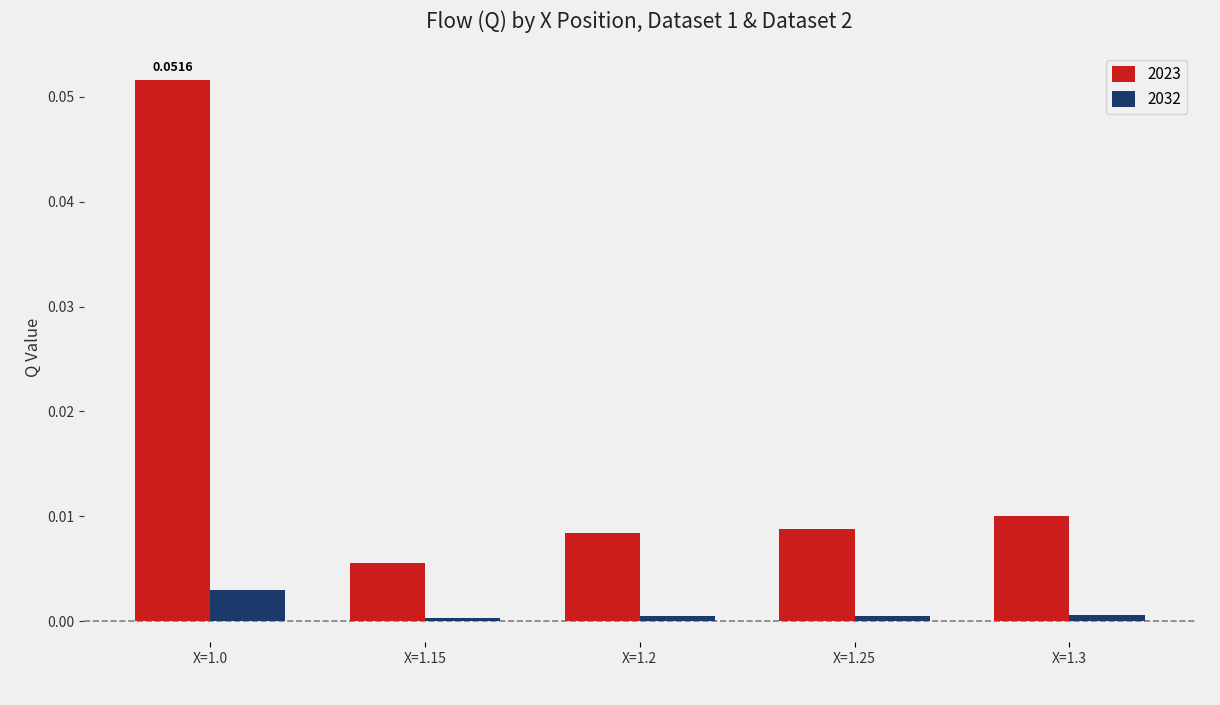

Which series has the widest spread of values?

2023